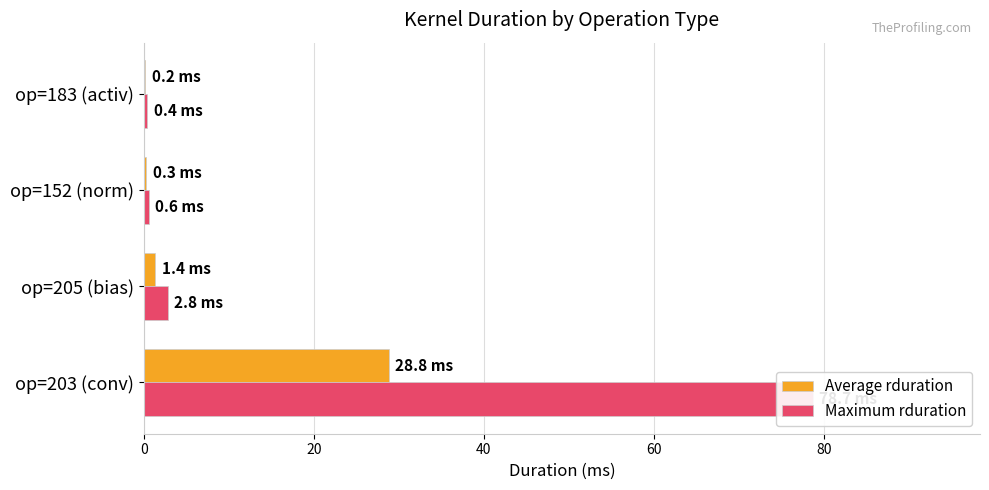

How many values in the Average rduration series are below 1?

2